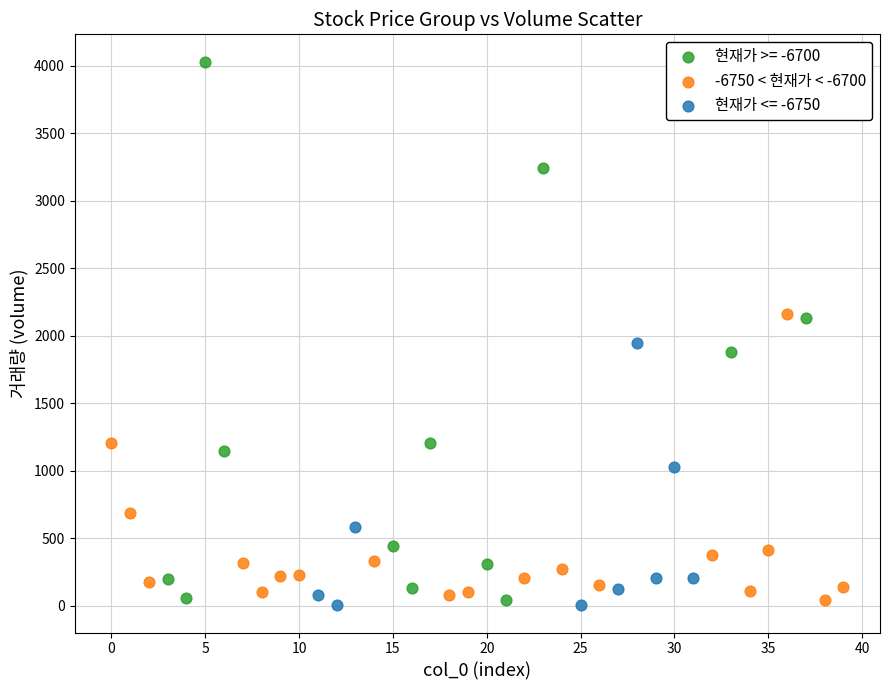

Which series has the widest spread of Y values?

현재가 >= -6700